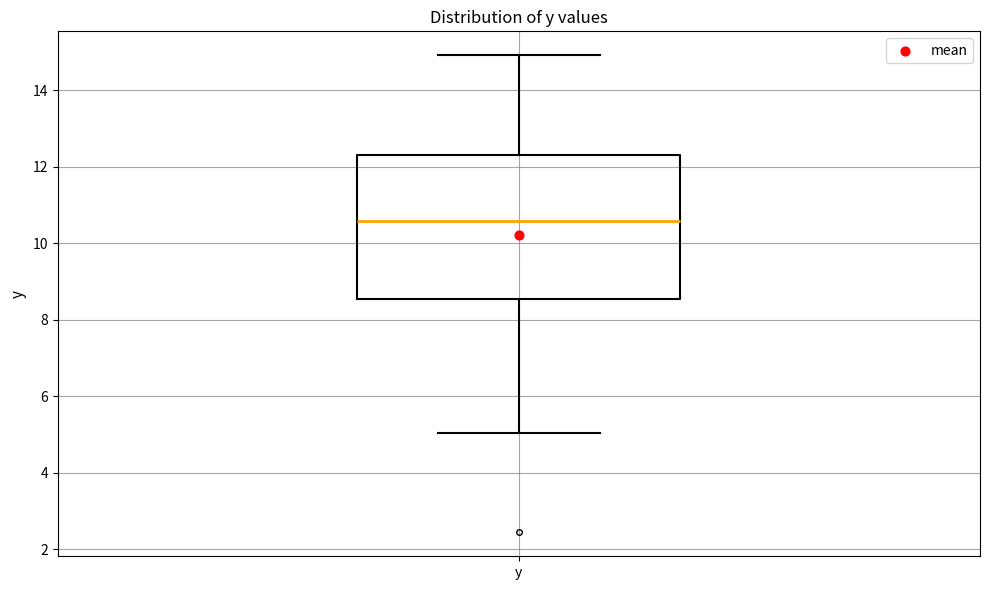

Transcribe this box plot: give where the median line is, the range the box spans, and where the two whiskers end, as read against the y-axis. The values are not printed on the chart, so give them approximately, as read against the axis.

median 10.6, box 8.6 to 12.4, whiskers 5.0 to 15.0